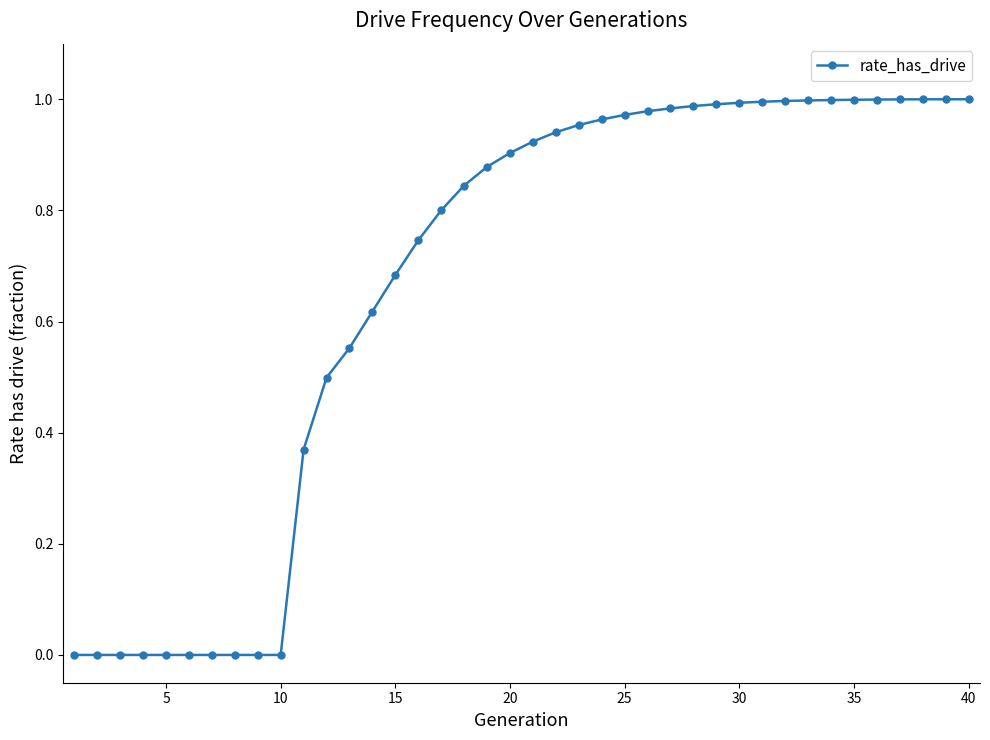

What is the sum of all values?

26.6